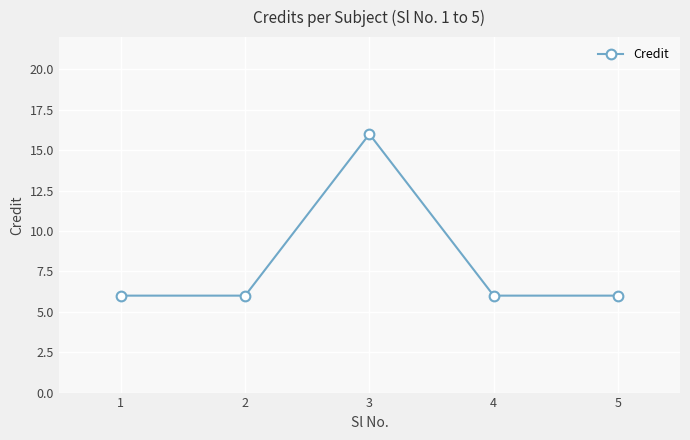

What is the maximum value shown in the chart?

16